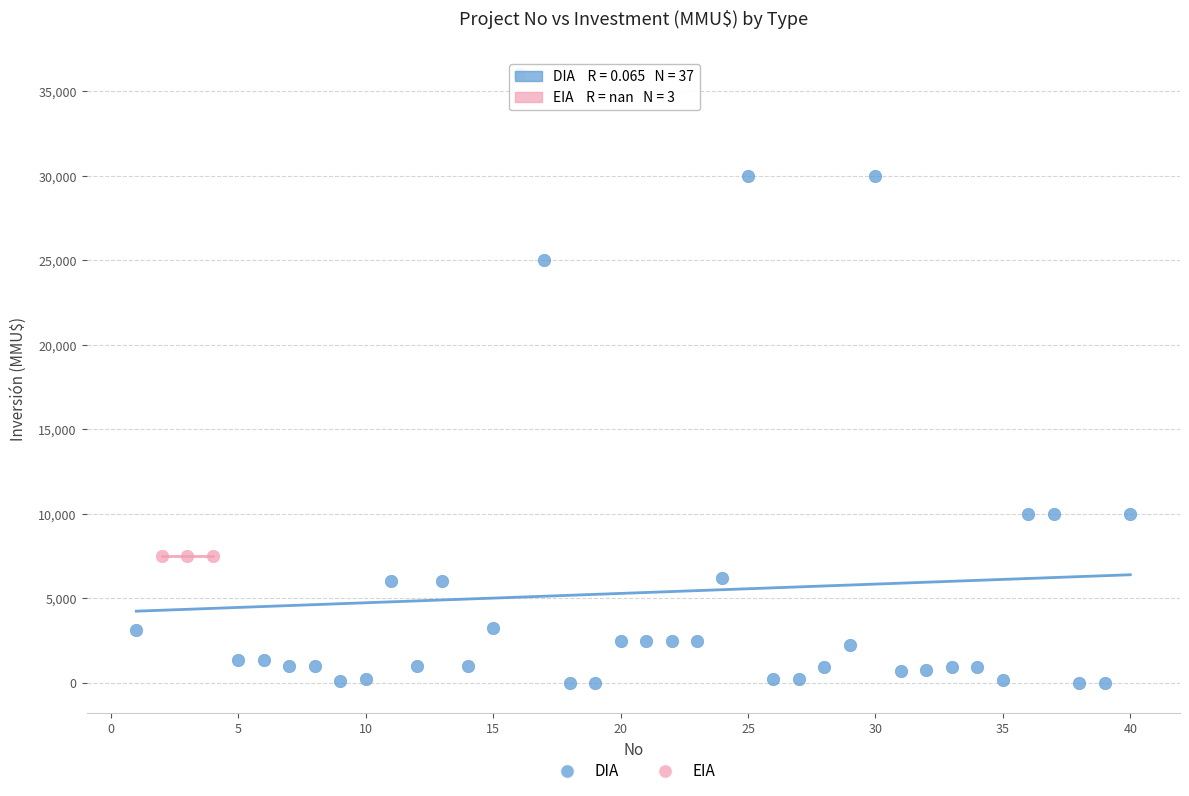

Which series reaches the minimum Y coordinate?

DIA